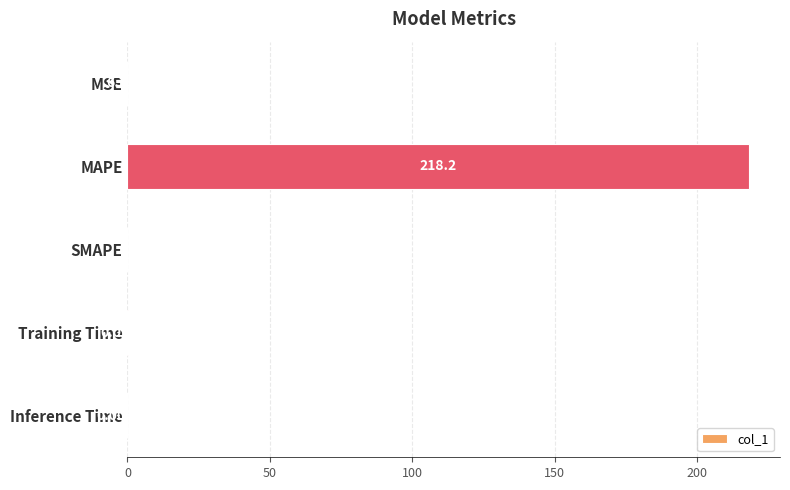

Which category has the highest value across all series?

MAPE